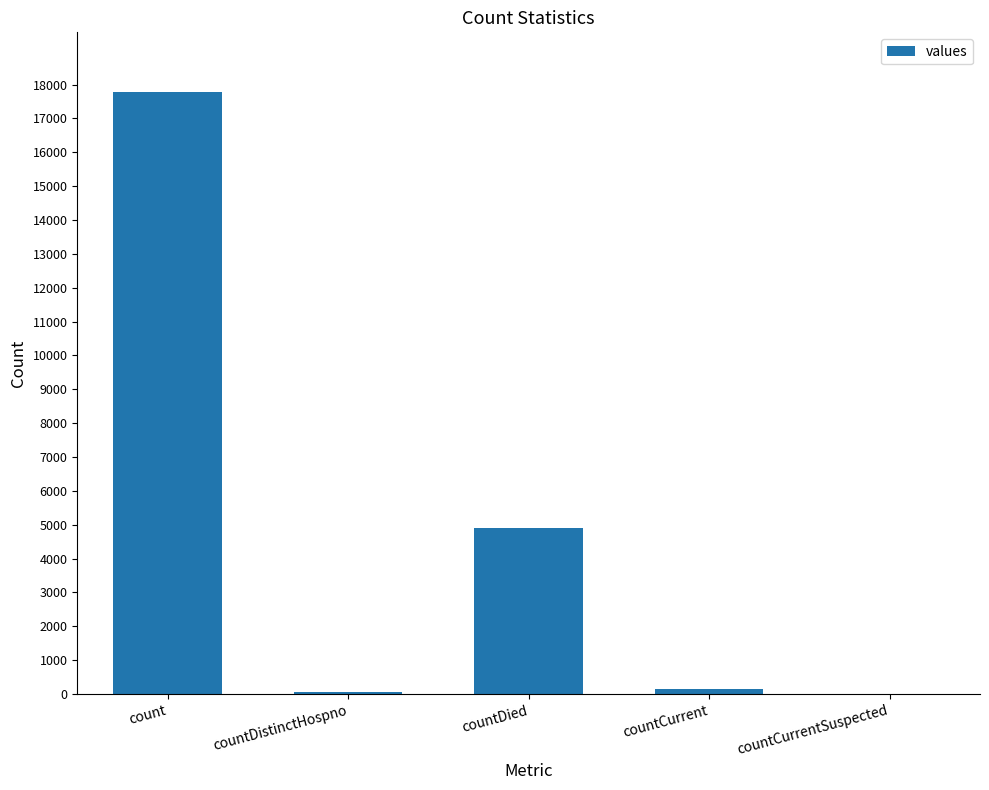

At which label is the value closest to 8884?

countDied